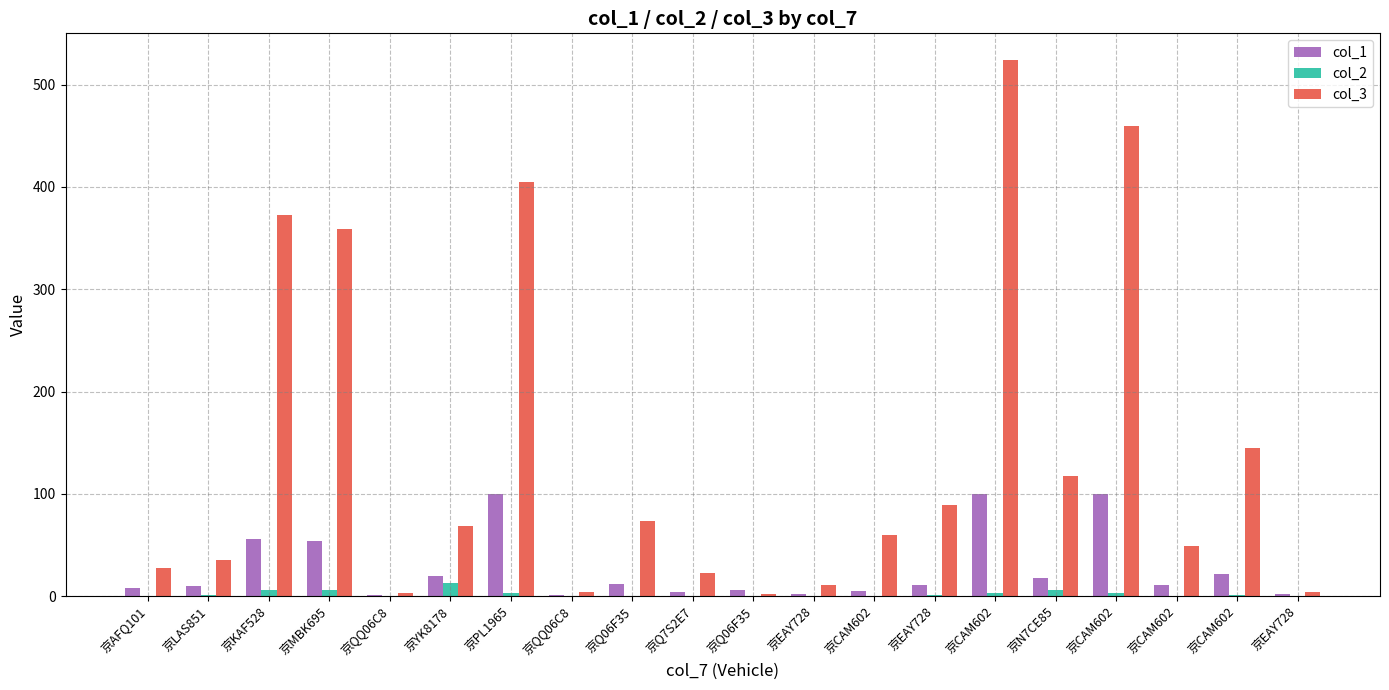

Reading left to right, what are all the values shown in this chart?

col_1: 8.0	10.0	56.0	54.0	1.0	20.0	100.0	1.0	12.0	4.0	6.0	2.0	5.0	11.0	100.0	18.0	100.0	11.0	22.0	2.0
col_2: 0.6	0.7	6.0	5.8	0.1	12.8	2.8	0.1	0.5	0.1	0.0	0.5	0.5	0.7	2.8	5.6	3.5	0.4	1.0	0.0
col_3: 27.6	35.0	372.4	359.1	3.5	69.0	405.0	4.0	73.1	23.0	2.3	10.9	59.5	89.1	524.0	117.9	460.0	49.0	145.2	3.6